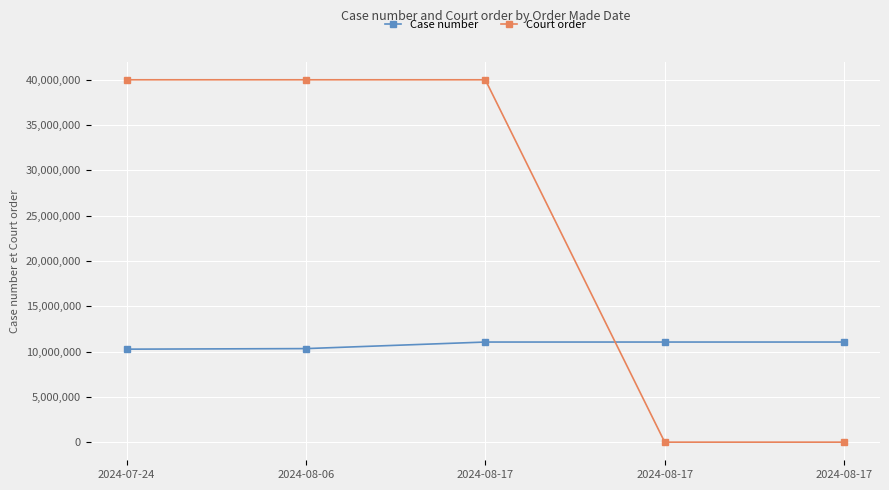

What is the spread (max minus min) of values at 2024-08-06?

29673794